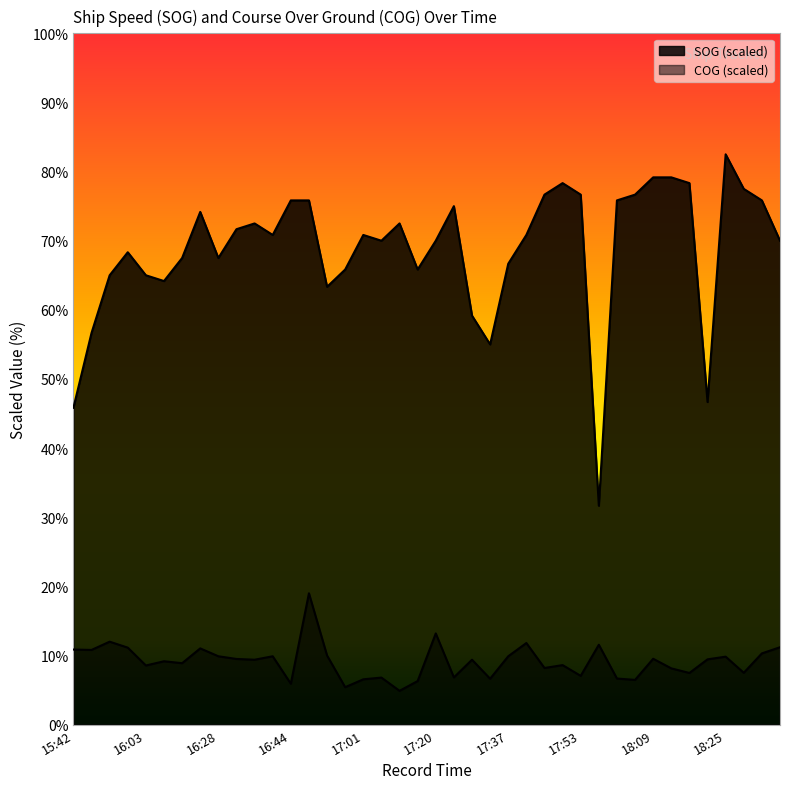

Which series has the largest total across all categories?

SOG